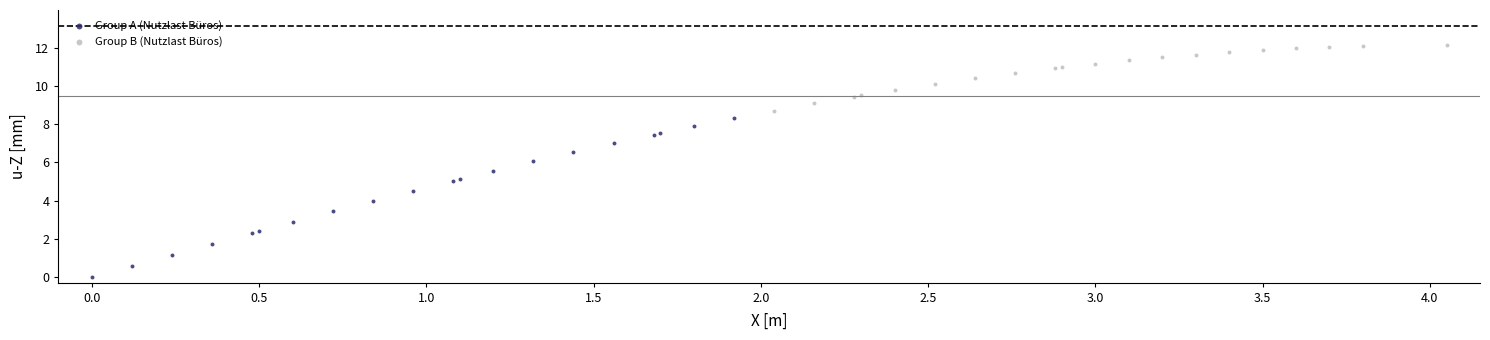

Which series reaches the maximum Y coordinate?

Group B (Nutzlast Büros)